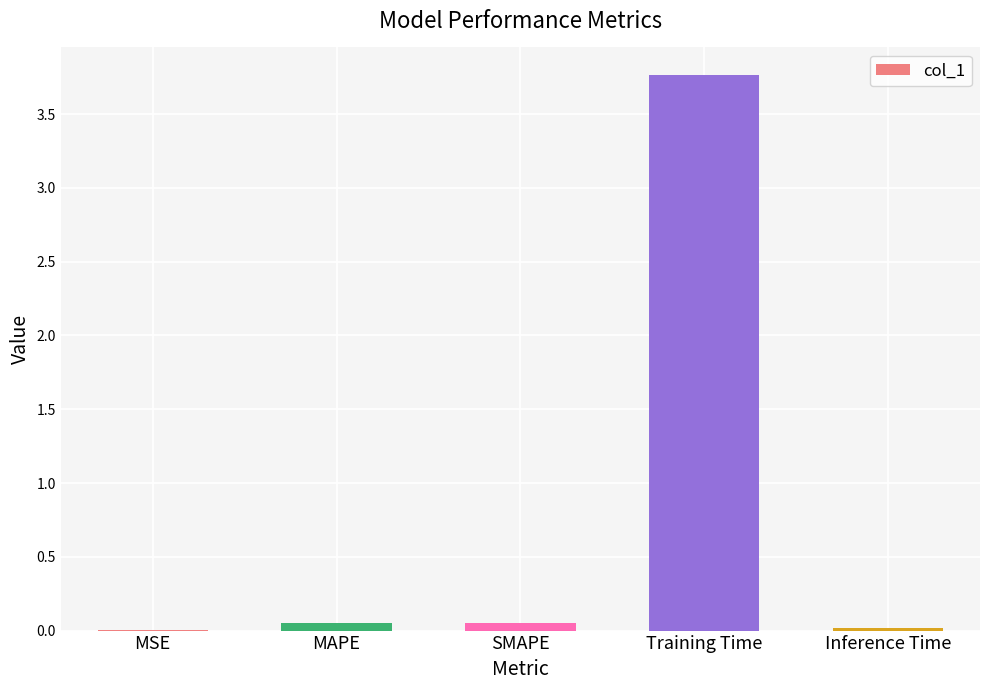

Which category has the highest value across all series?

Training Time